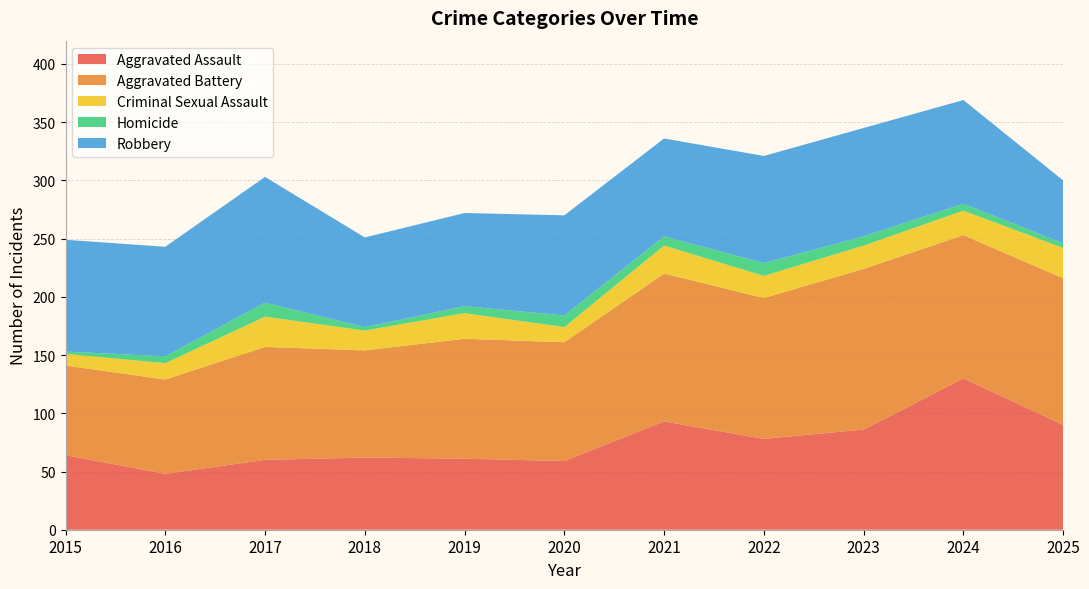

Reading right to left, extract all data points from this chart.

Aggravated Assault: 90	130	86	78	93	59	61	62	60	48	64
Aggravated Battery: 126	123	138	121	127	102	103	92	97	81	77
Criminal Sexual Assault: 26	21	20	19	24	13	22	17	26	14	10
Homicide: 4	6	8	11	8	10	6	3	12	6	2
Robbery: 54	89	93	92	84	86	80	77	108	94	96